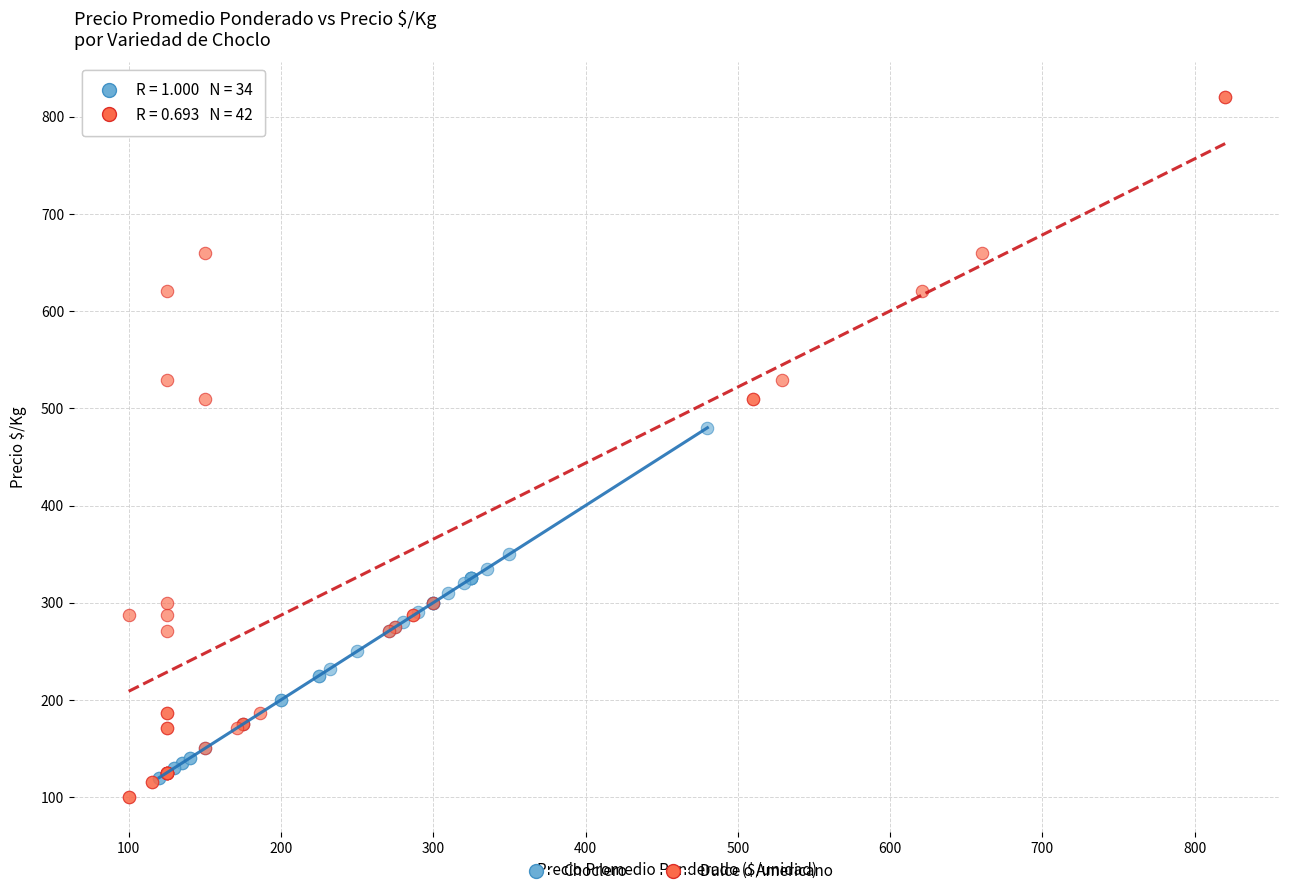

Which series has the widest spread of Y values?

Dulce o Americano